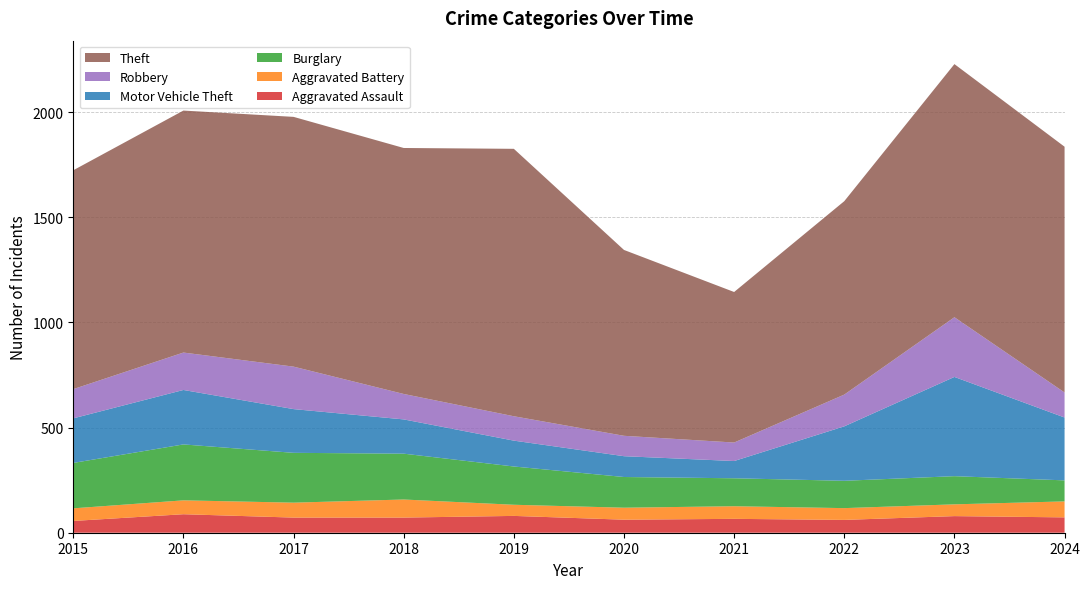

Reading left to right, what are all the values shown in this chart?

Aggravated Assault: 2015=56	2016=88	2017=72	2018=72	2019=80	2020=62	2021=66	2022=61	2023=79	2024=73
Aggravated Battery: 2015=60	2016=66	2017=71	2018=86	2019=53	2020=57	2021=60	2022=56	2023=56	2024=76
Burglary: 2015=216	2016=266	2017=237	2018=218	2019=182	2020=146	2021=133	2022=130	2023=134	2024=100
Motor Vehicle Theft: 2015=212	2016=259	2017=208	2018=163	2019=123	2020=99	2021=82	2022=259	2023=472	2024=299
Robbery: 2015=139	2016=178	2017=202	2018=121	2019=116	2020=97	2021=88	2022=151	2023=284	2024=119
Theft: 2015=1041	2016=1151	2017=1188	2018=1170	2019=1272	2020=884	2021=716	2022=920	2023=1204	2024=1169